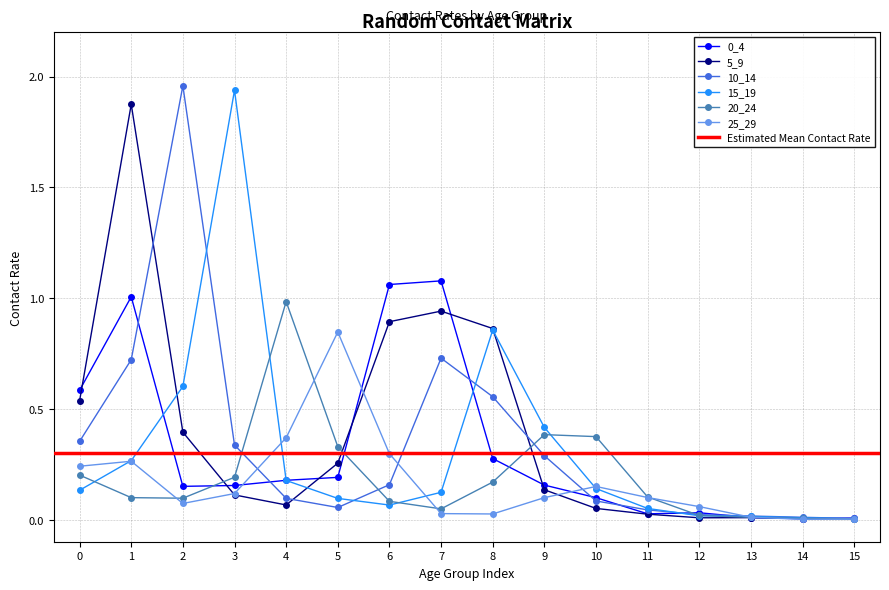

Does the chart have visible grid lines?

Yes